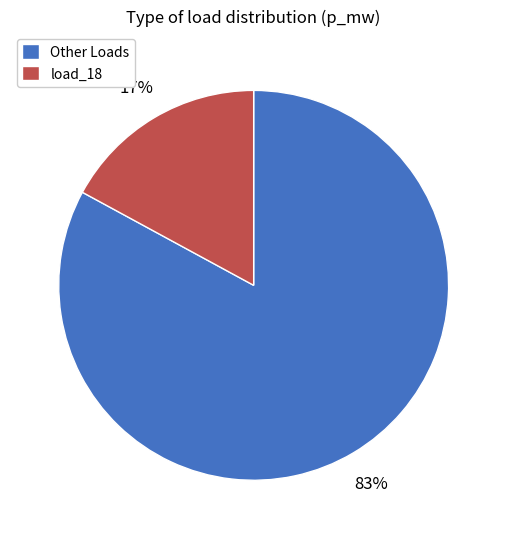

What is the smallest slice in the pie chart?

load_18